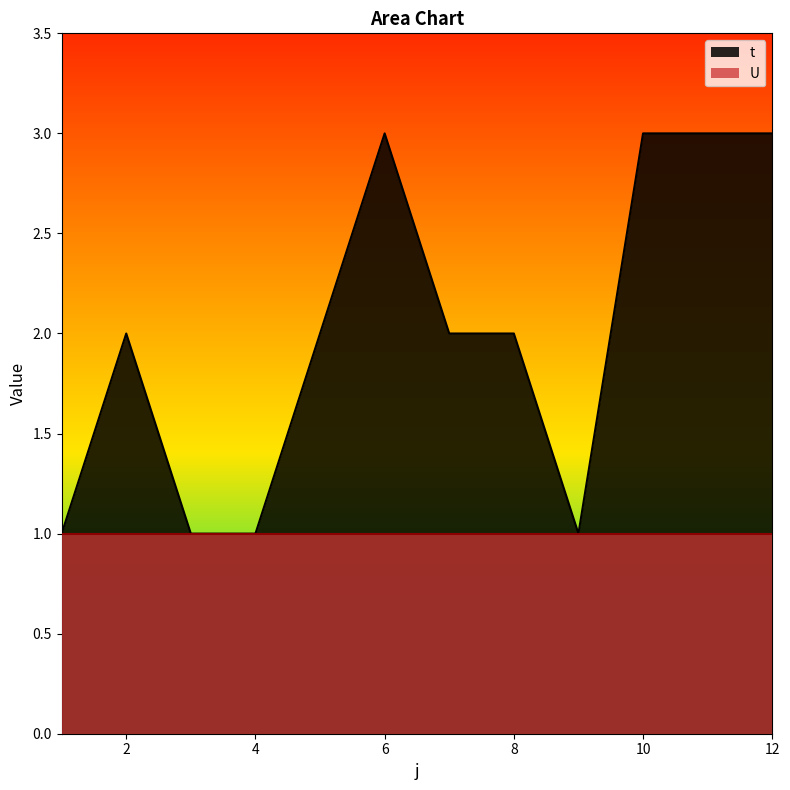

Which category has the highest value across all series?

6